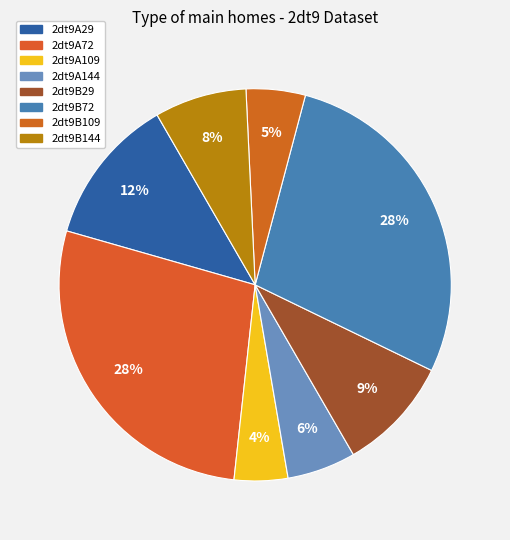

What is the change in value from 2dt9A72 to 2dt9B144?

-27.8